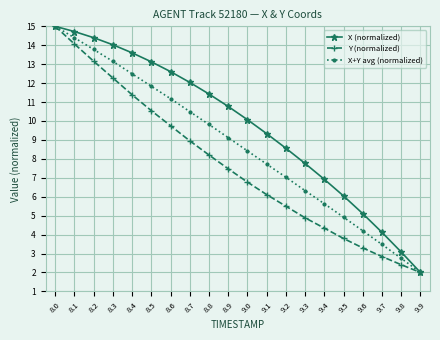

What is the difference between the Y (normalized) values at 9.6 and 8.6?

6.5